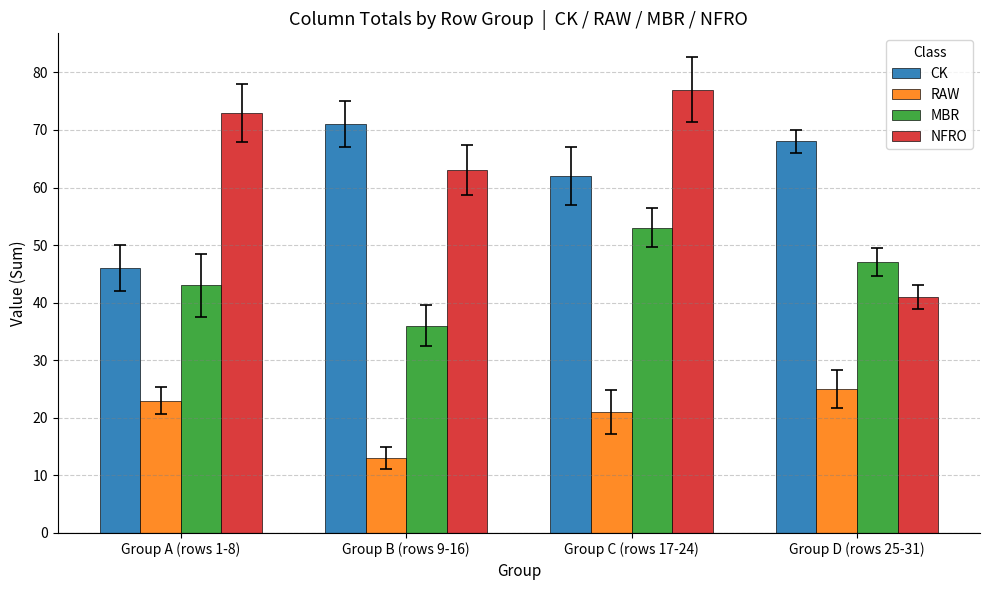

What is the minimum value for MBR?

36